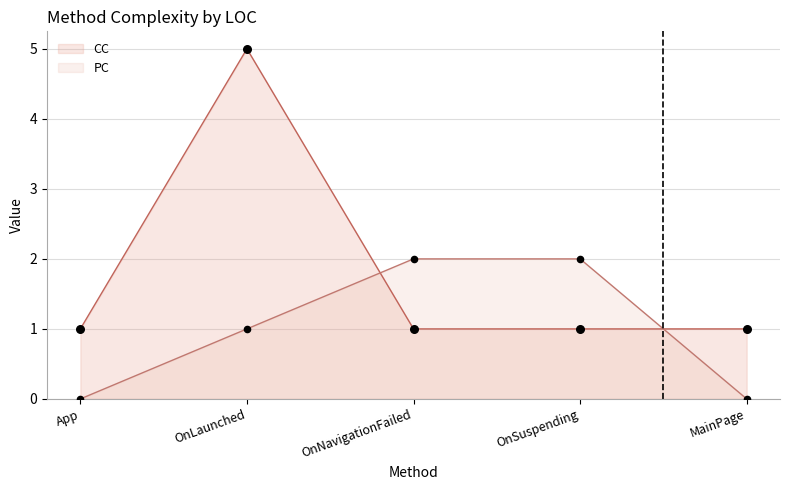

Which series has the widest spread of Y values?

CC